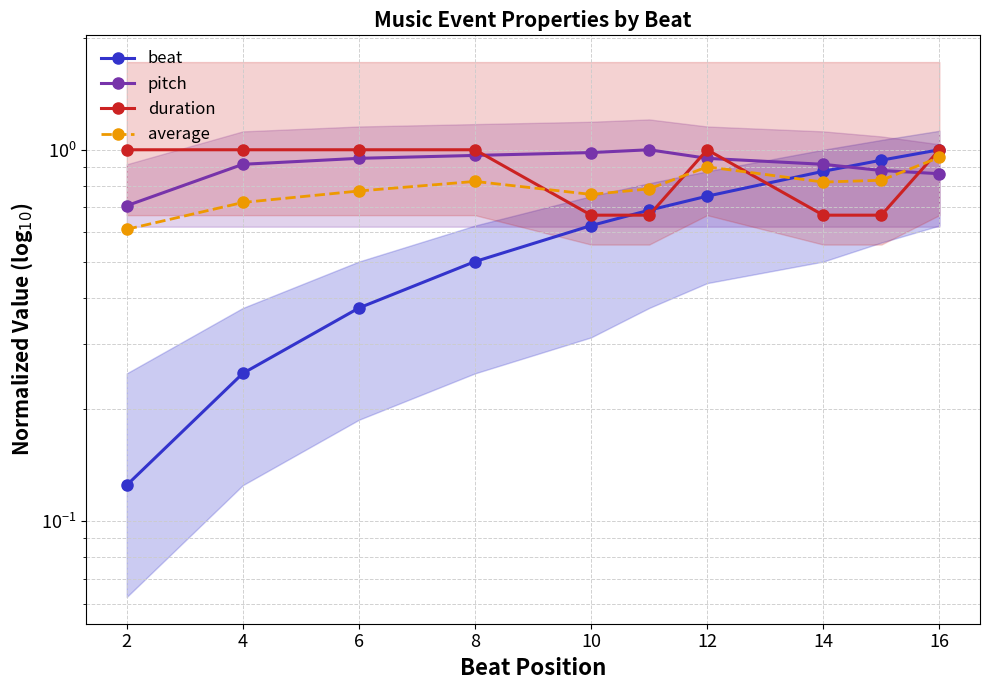

Is the value of duration at 12 greater than the value of beat at 6?

Yes